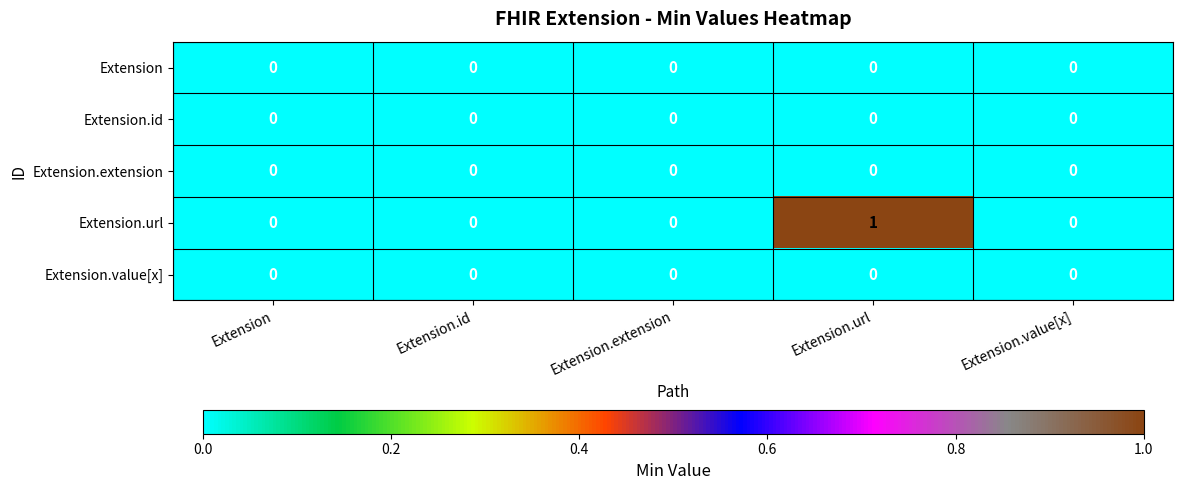

Reading left to right, extract all data points from this chart.

Extension: 0	0	0	0	0
Extension.id: 0	0	0	0	0
Extension.extension: 0	0	0	0	0
Extension.url: 0	0	0	1	0
Extension.value[x]: 0	0	0	0	0